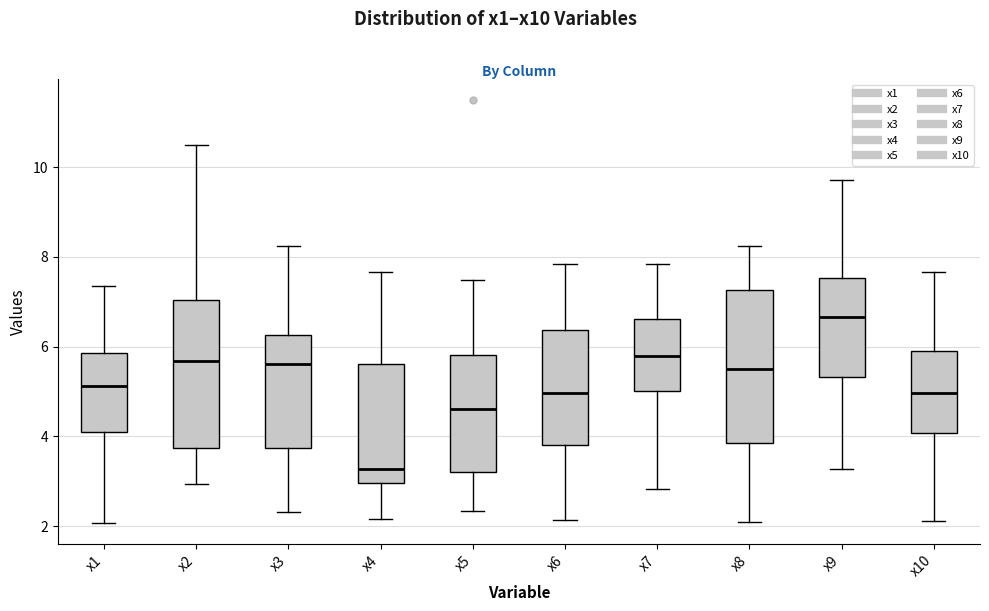

Reading left to right, read every box against the y-axis: the position of its median line, the range the box covers, and the ends of its whiskers. The values are not printed on the chart, so give them approximately, as read against the axis.

x1: median 5.2, box 4.0 to 5.8, whiskers 2.0 to 7.4
x2: median 5.6, box 3.8 to 7.0, whiskers 3.0 to 10.4
x3: median 5.6, box 3.8 to 6.2, whiskers 2.4 to 8.2
x4: median 3.2, box 3.0 to 5.6, whiskers 2.2 to 7.6
x5: median 4.6, box 3.2 to 5.8, whiskers 2.4 to 7.4
x6: median 5.0, box 3.8 to 6.4, whiskers 2.2 to 7.8
x7: median 5.8, box 5.0 to 6.6, whiskers 2.8 to 7.8
x8: median 5.4, box 3.8 to 7.2, whiskers 2.0 to 8.2
x9: median 6.6, box 5.4 to 7.6, whiskers 3.2 to 9.8
x10: median 5.0, box 4.0 to 6.0, whiskers 2.2 to 7.6